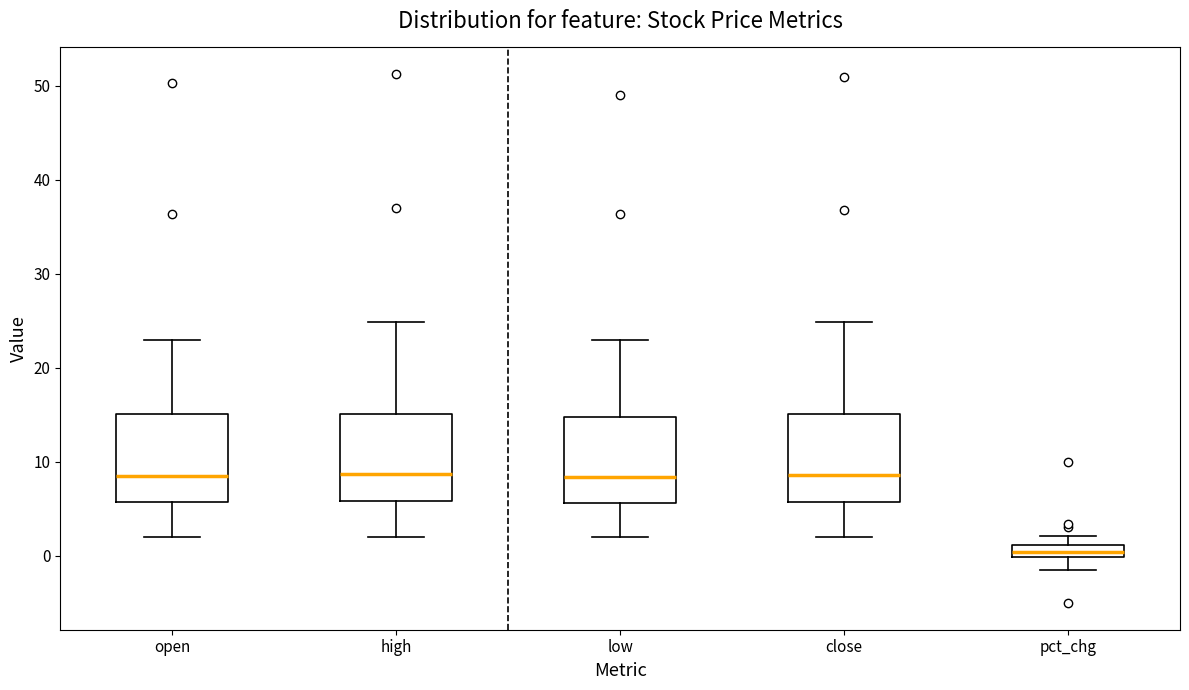

Where does the lower whisker of the box for pct_chg end on the y-axis? The values are not printed on the chart, so give them approximately, as read against the axis.

-1